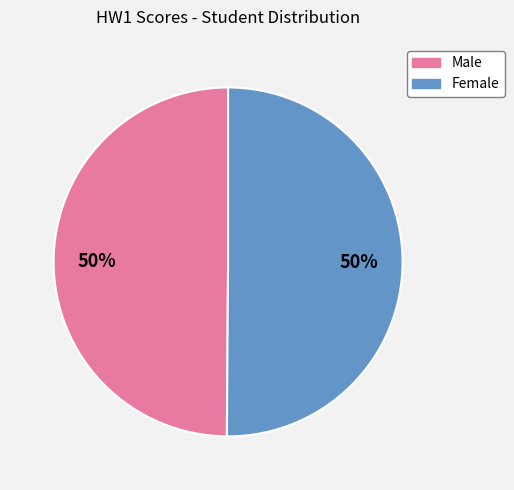

To the nearest percent, what is the average slice percentage?

50%